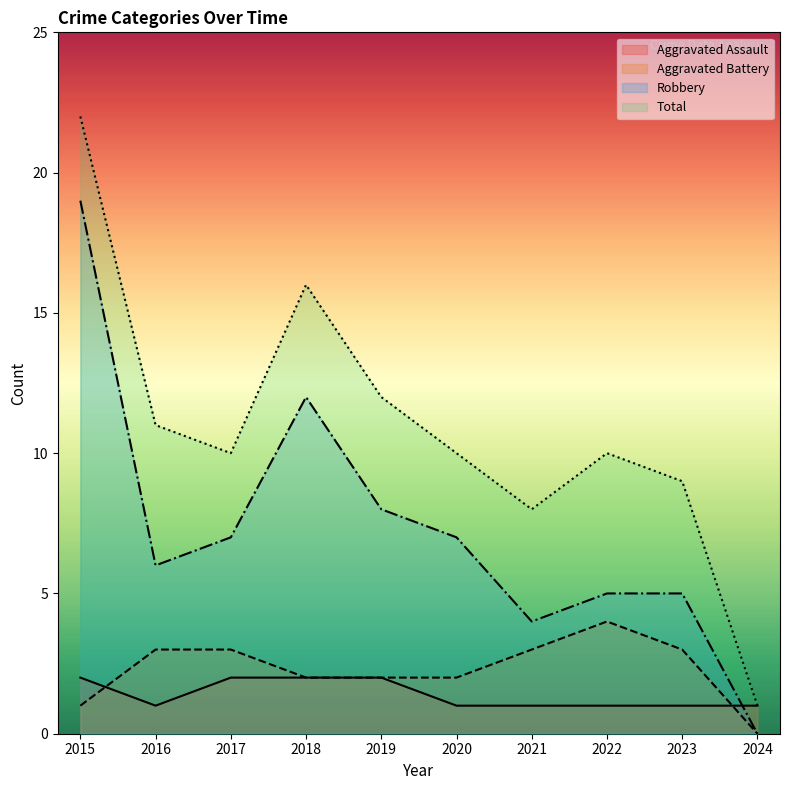

At how many categories does at least one series exceed 14?

2